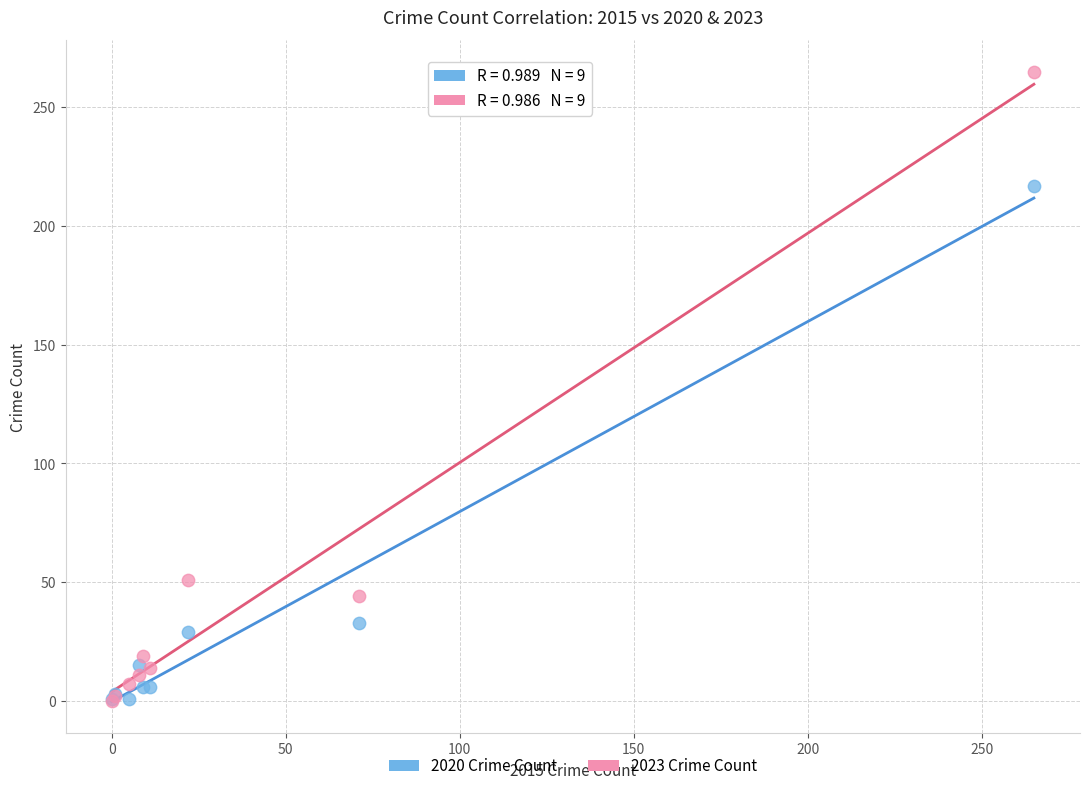

In the 2020 Crime Count series, what Y value is closest to 109?

33